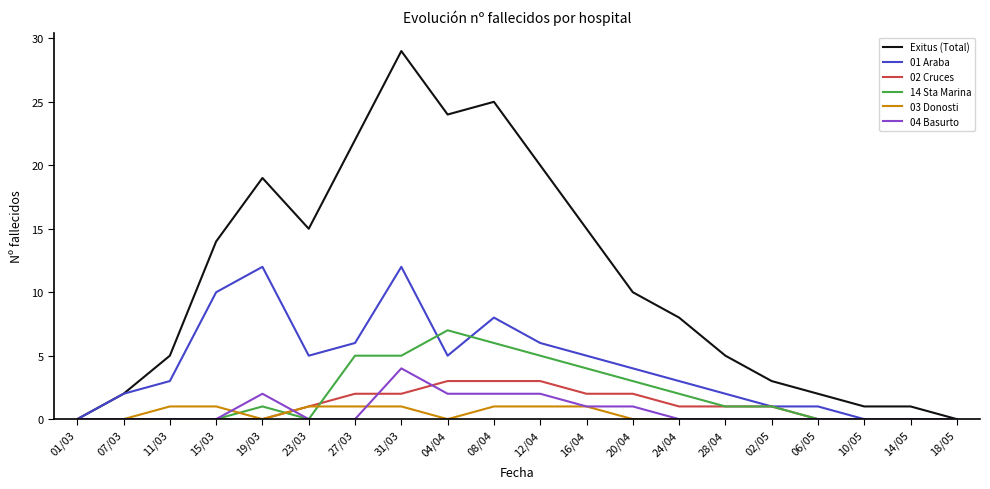

Is this an area chart (filled region under the line)?

No